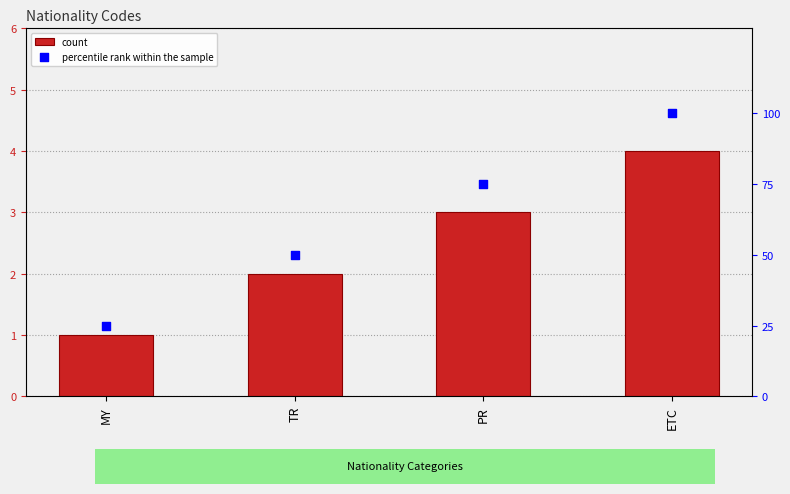

Which series has the largest total across all categories?

percentile rank within the sample